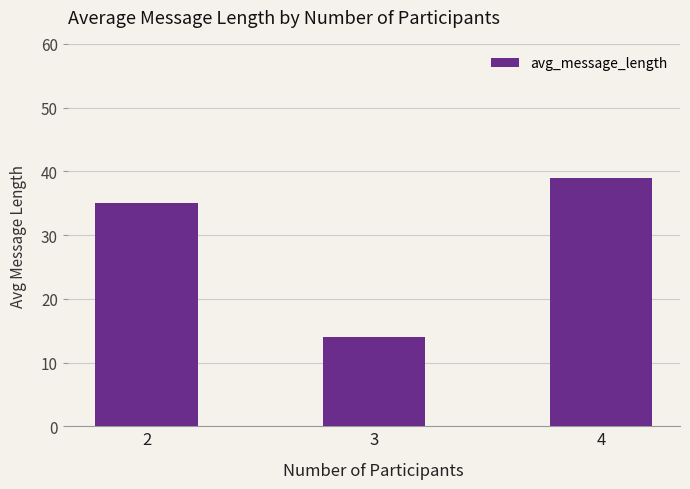

Are the bars grouped side by side (vs. stacked)?

No